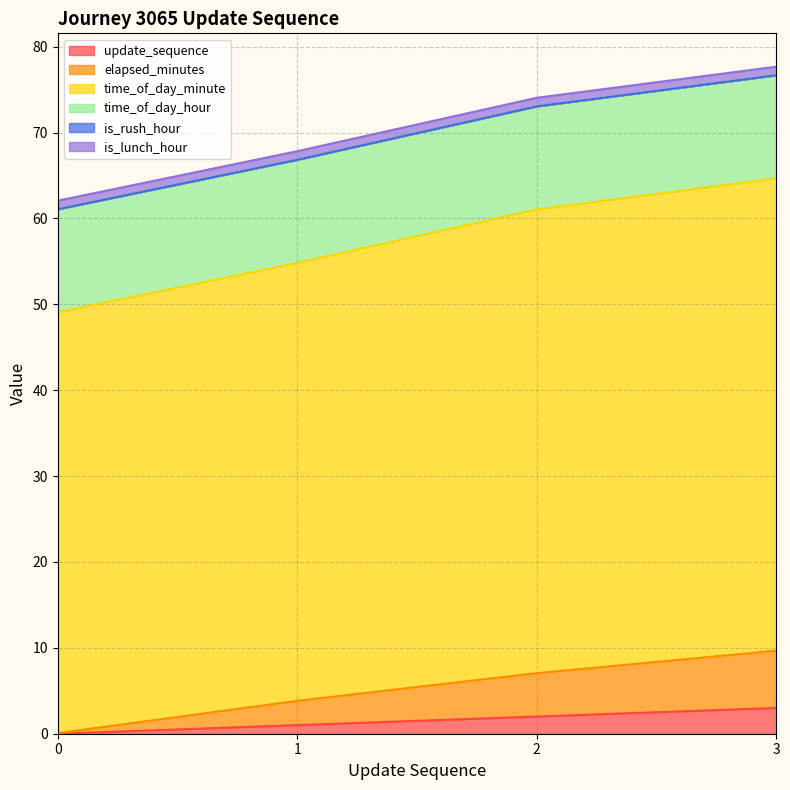

What is the sum of the update_sequence values at 0 and 2?

2.0